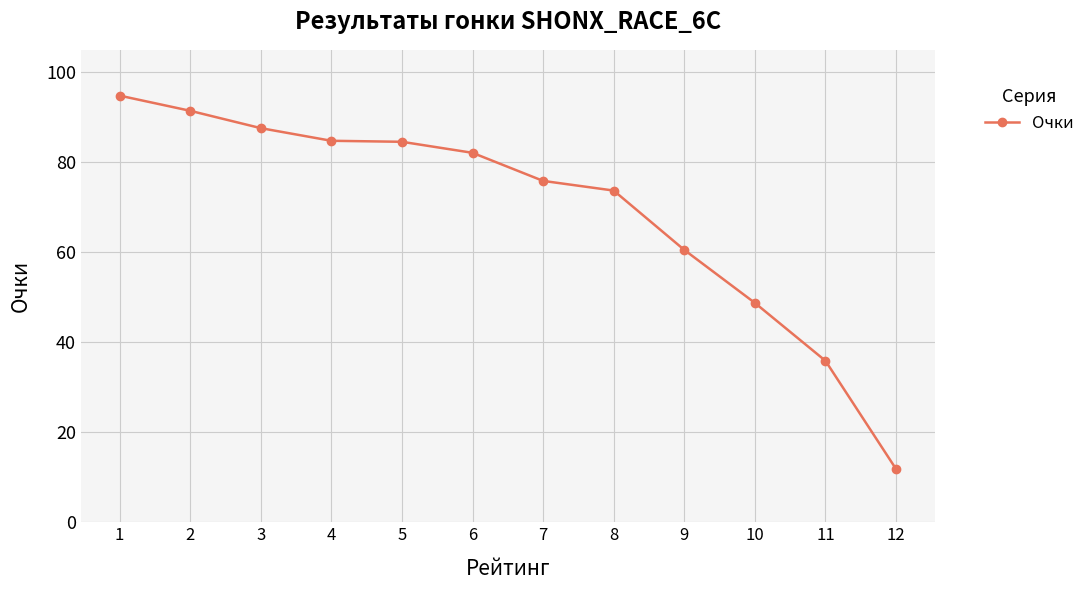

What is the value of the 1st point from the left?

94.8